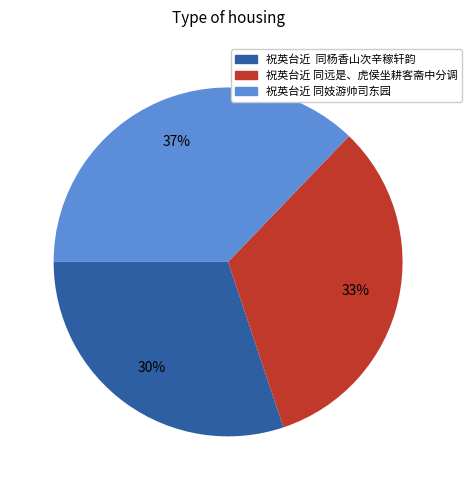

True or false: 祝英台近 同妓游帅司东园 accounts for 37% of the total.

True